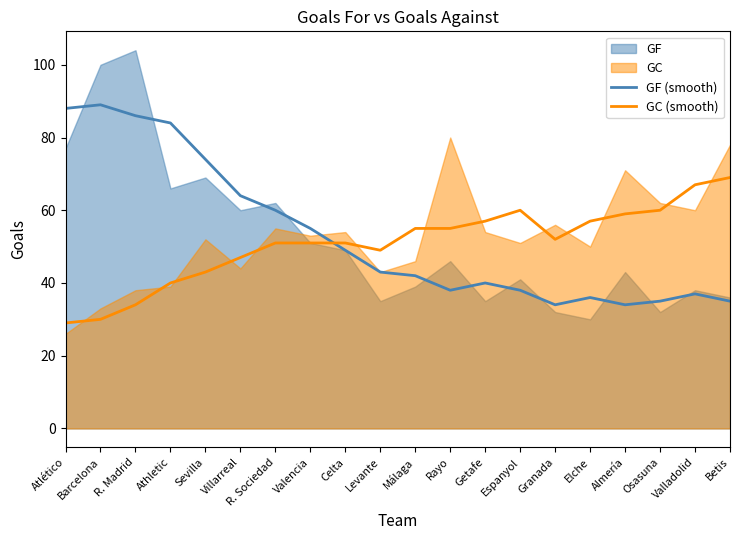

The value of GC (smooth) at Getafe is 11. True or false?

False